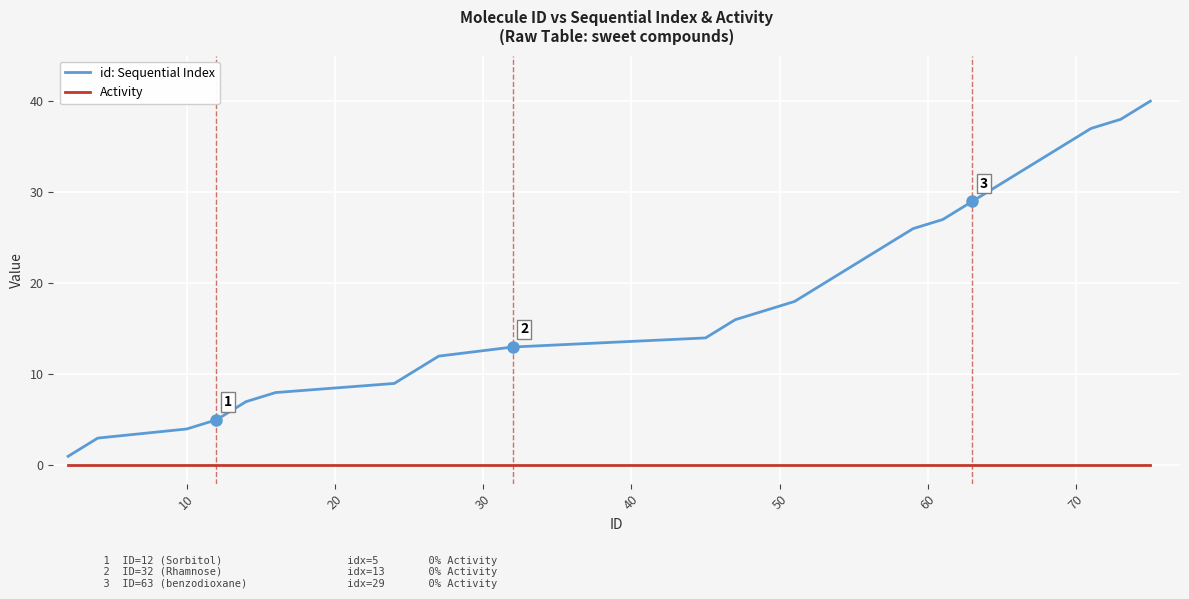

Rank the series by their maximum value, from highest to lowest.

id: Sequential Index, Activity